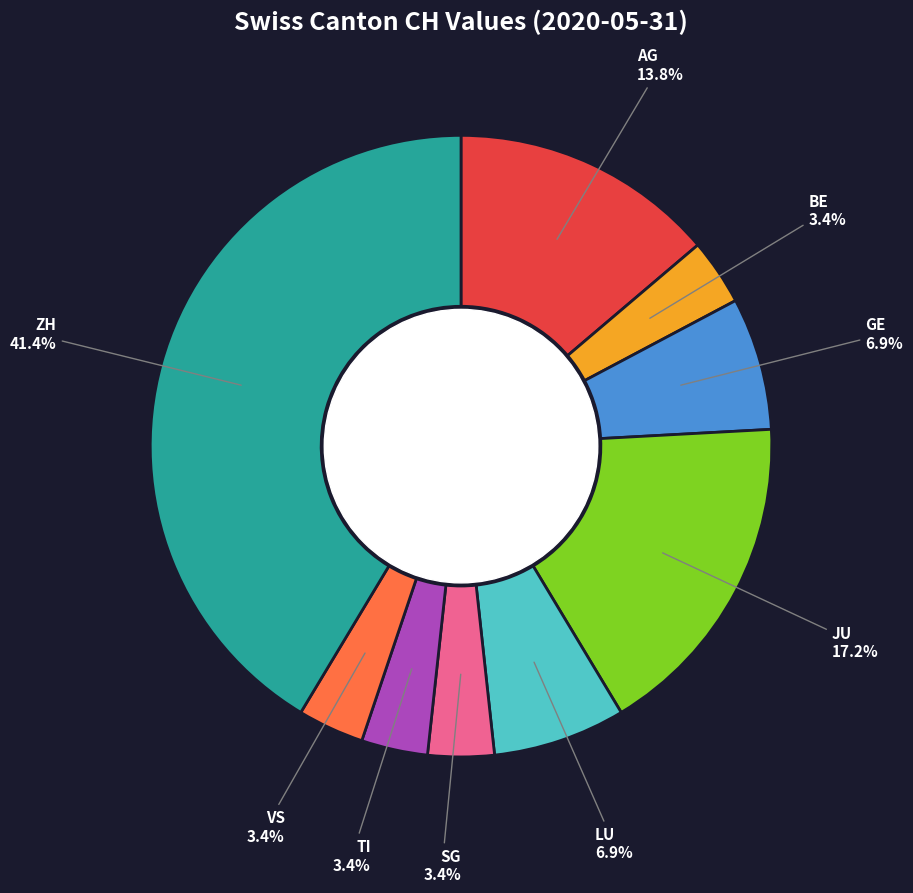

Is there a majority slice in this chart?

No